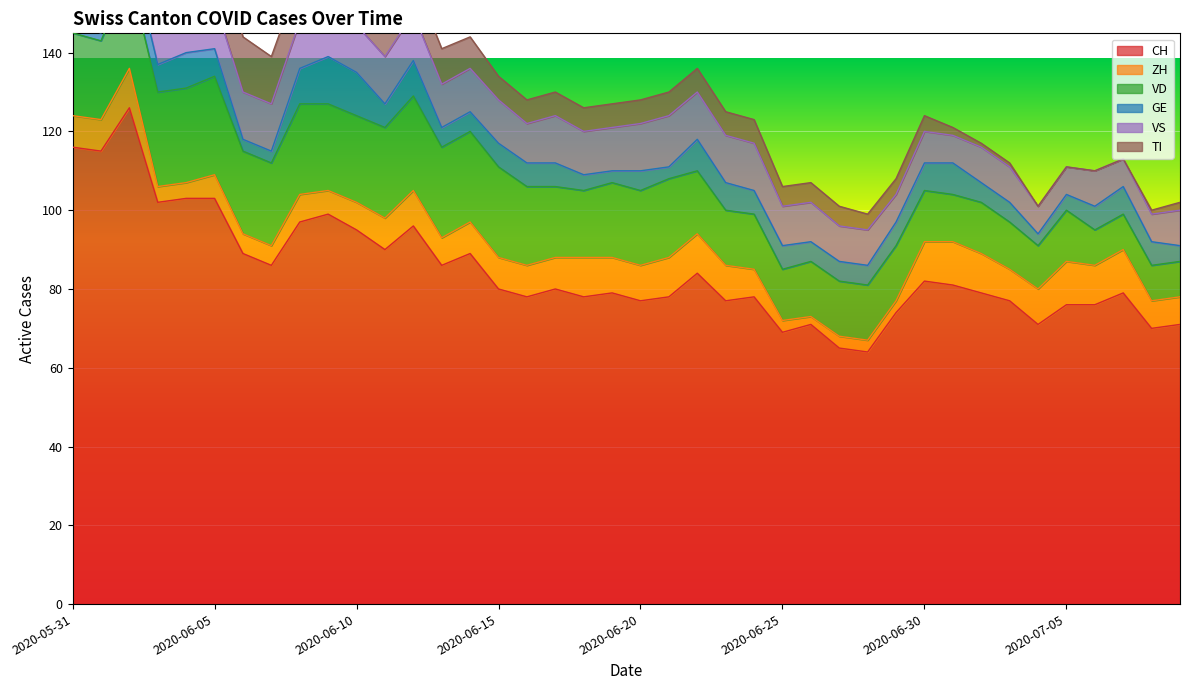

At which category is the sum across all series the highest?

2020-06-02